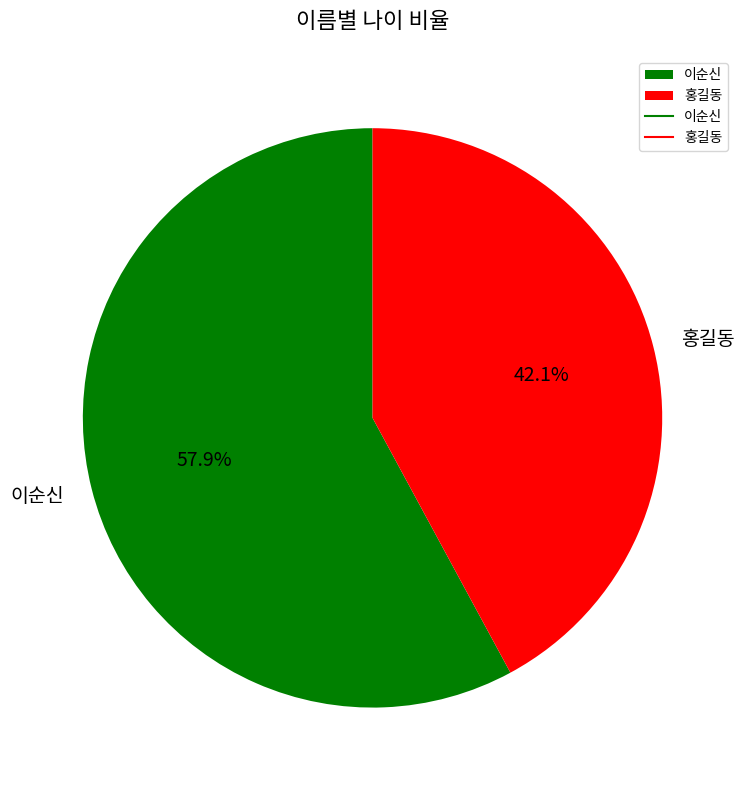

What is the smallest slice in the pie chart?

홍길동